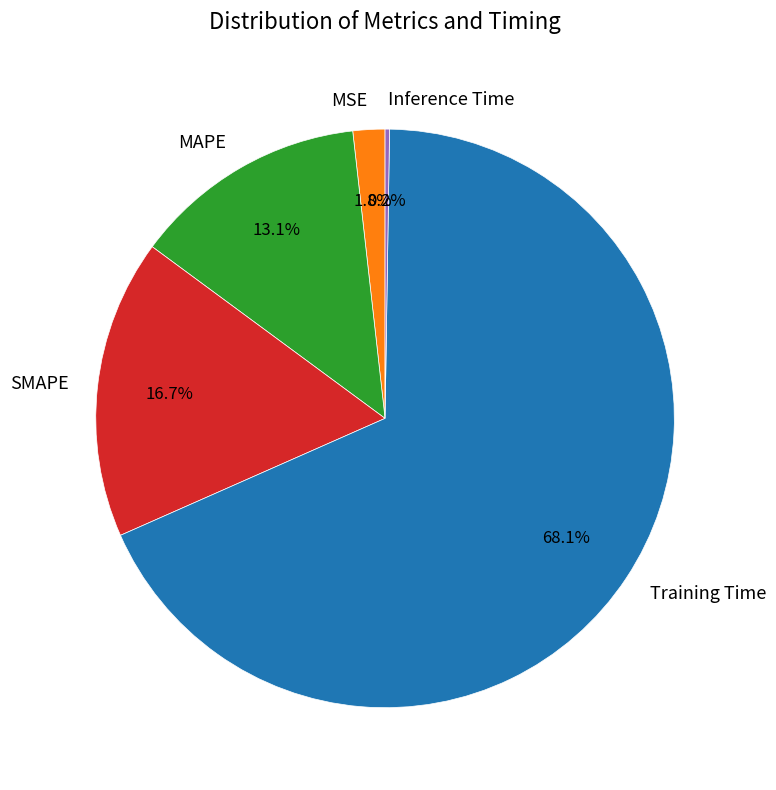

Do MSE and Training Time together represent more than half of the pie?

Yes